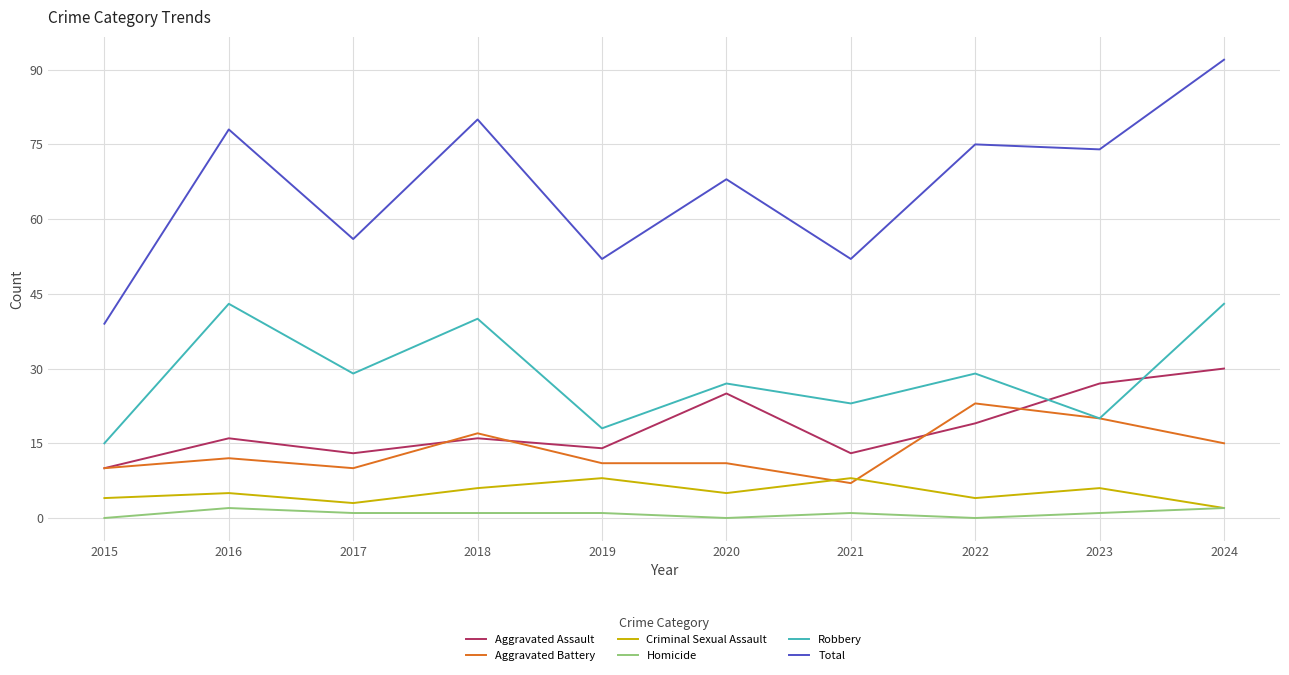

How many interior local valleys does the Criminal Sexual Assault series have?

3